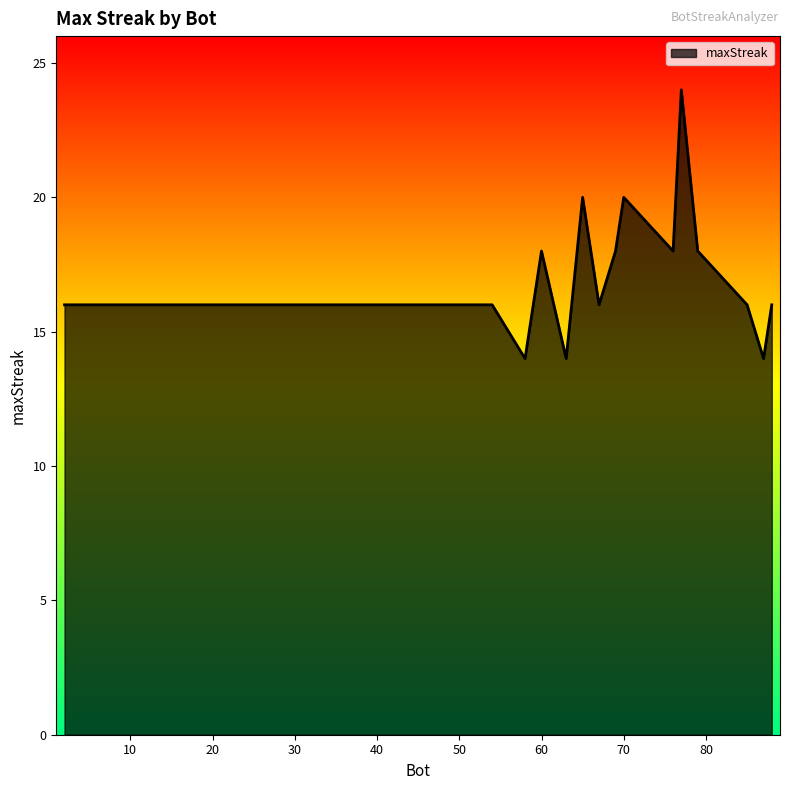

What is the difference between the maximum and minimum values?

10